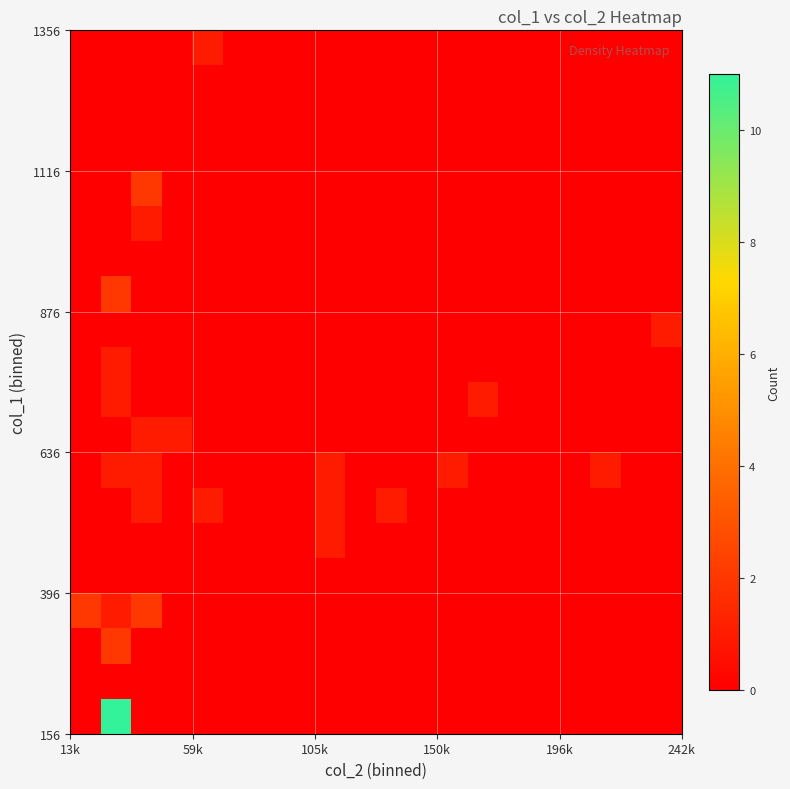

Count the number of categories in the chart.

20